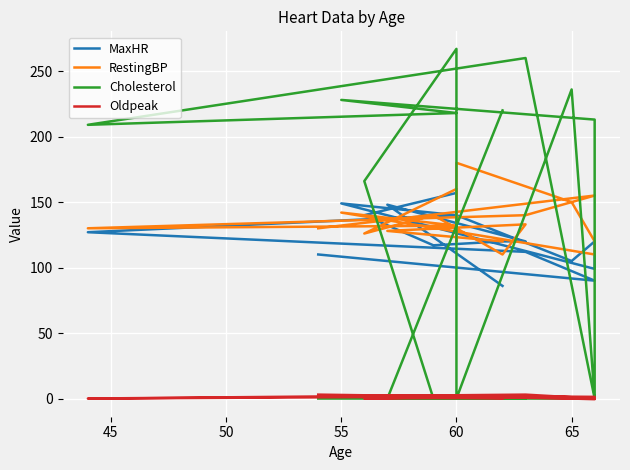

What are all the series names shown in the legend?

MaxHR, RestingBP, Cholesterol, Oldpeak